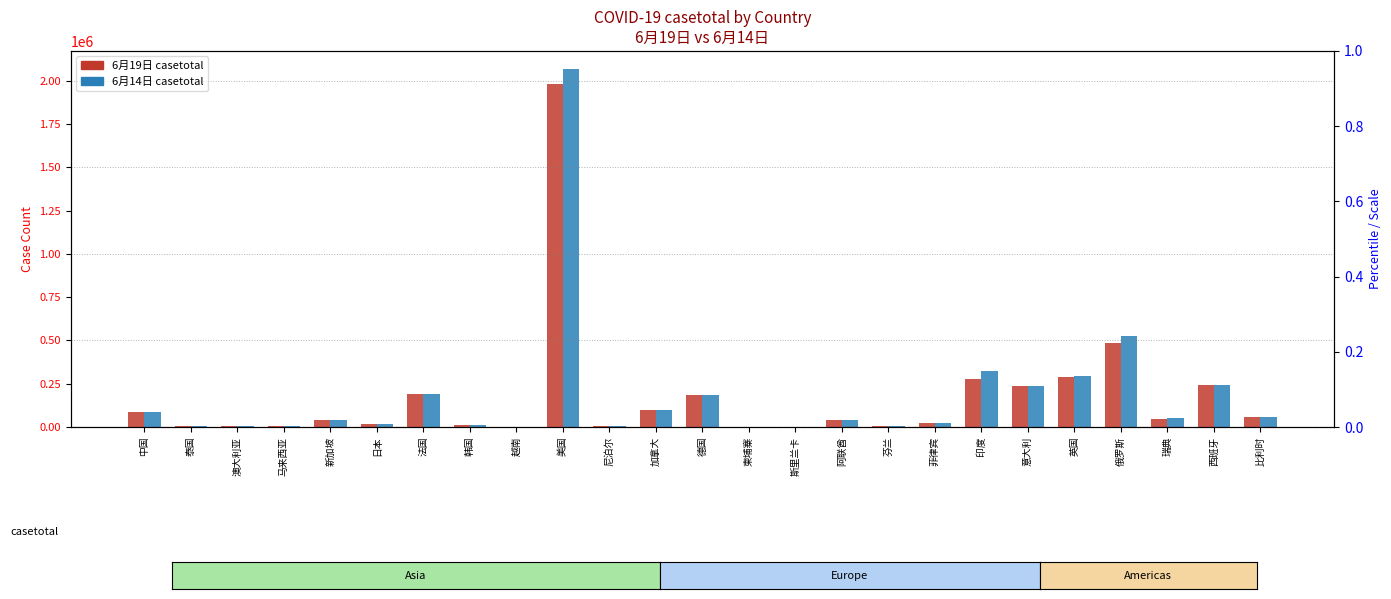

Is it true that 6月19日 casetotal equals 1124 at 泰国?

False